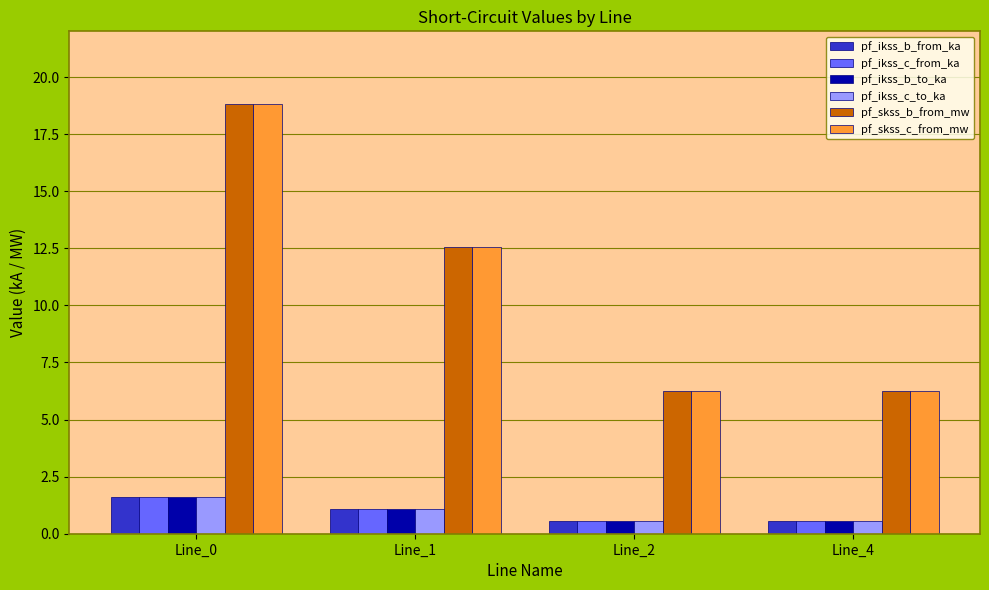

True or false: pf_ikss_b_to_ka has a value of 0.5 at Line_4.

True